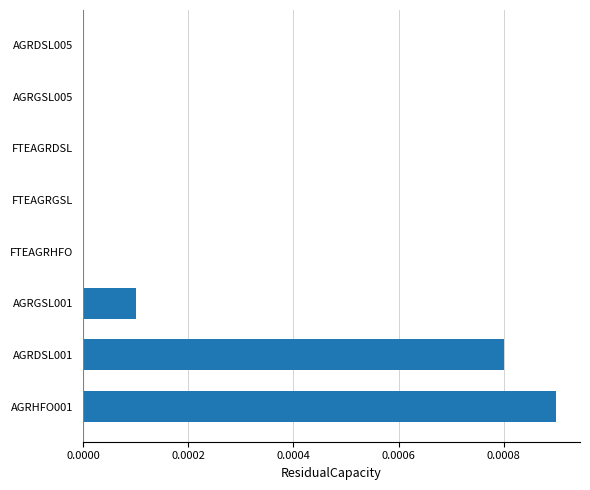

The chart shows a value of 0.0 at AGRDSL005. True or false?

True